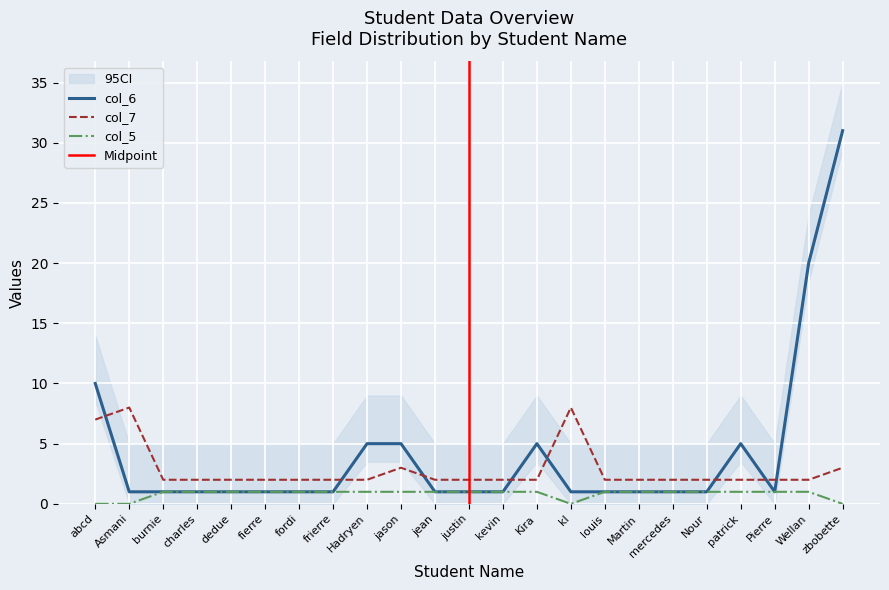

Which category has the lowest value across all series?

abcd